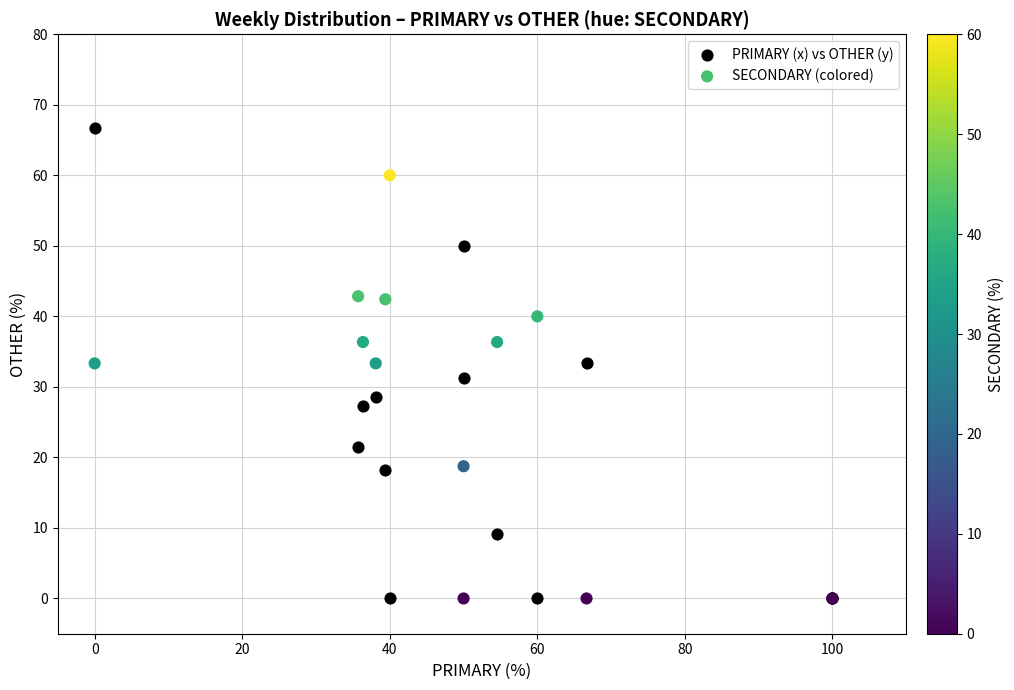

What is the X range (max minus min) for the scatter plot?

100.0